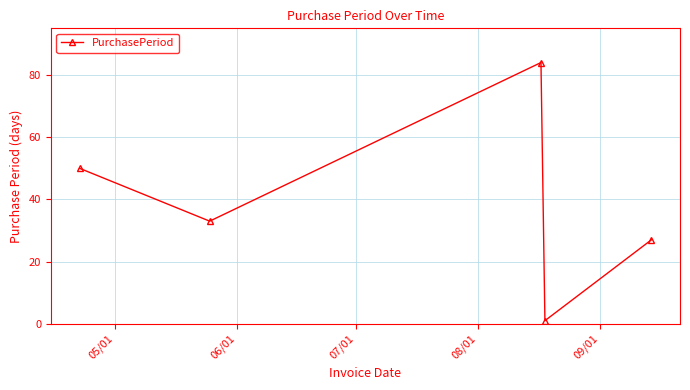

What is the value of the 3rd point from the left?

84